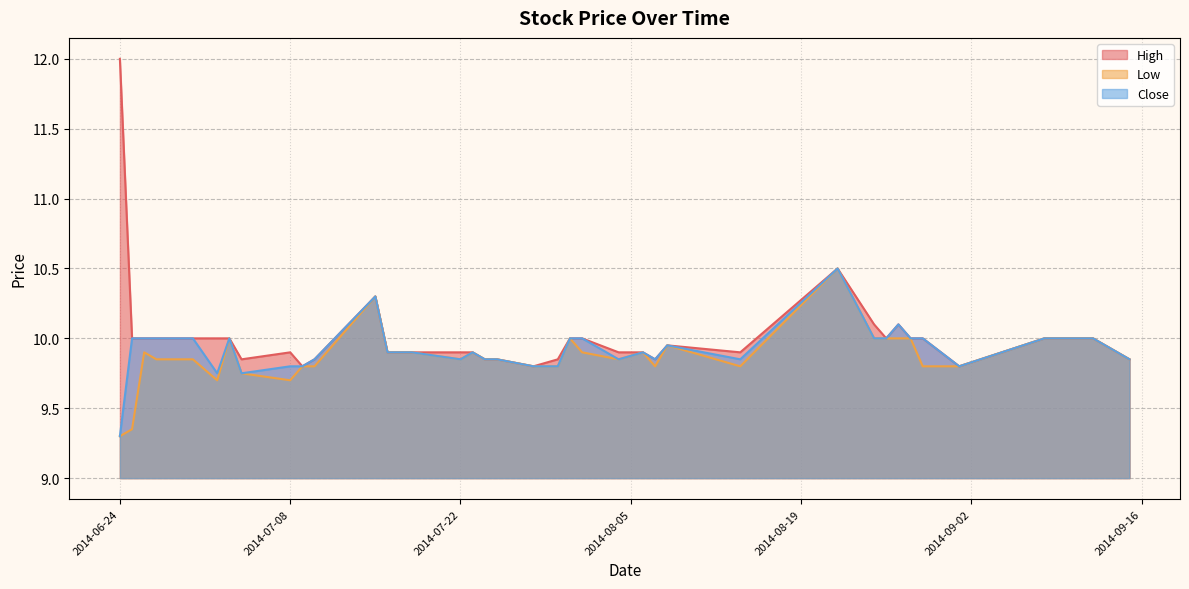

True or false: High and Close intersect in this chart.

False